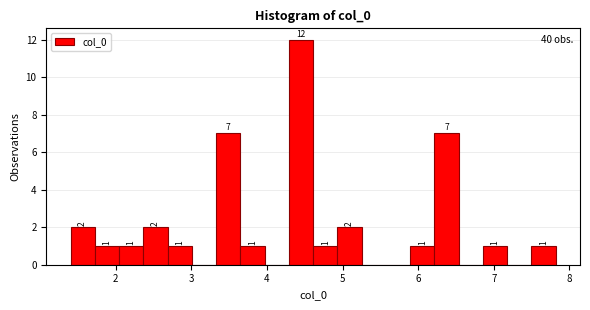

Read against the x-axis, roughly where is the centre of the tallest bar?

4.5